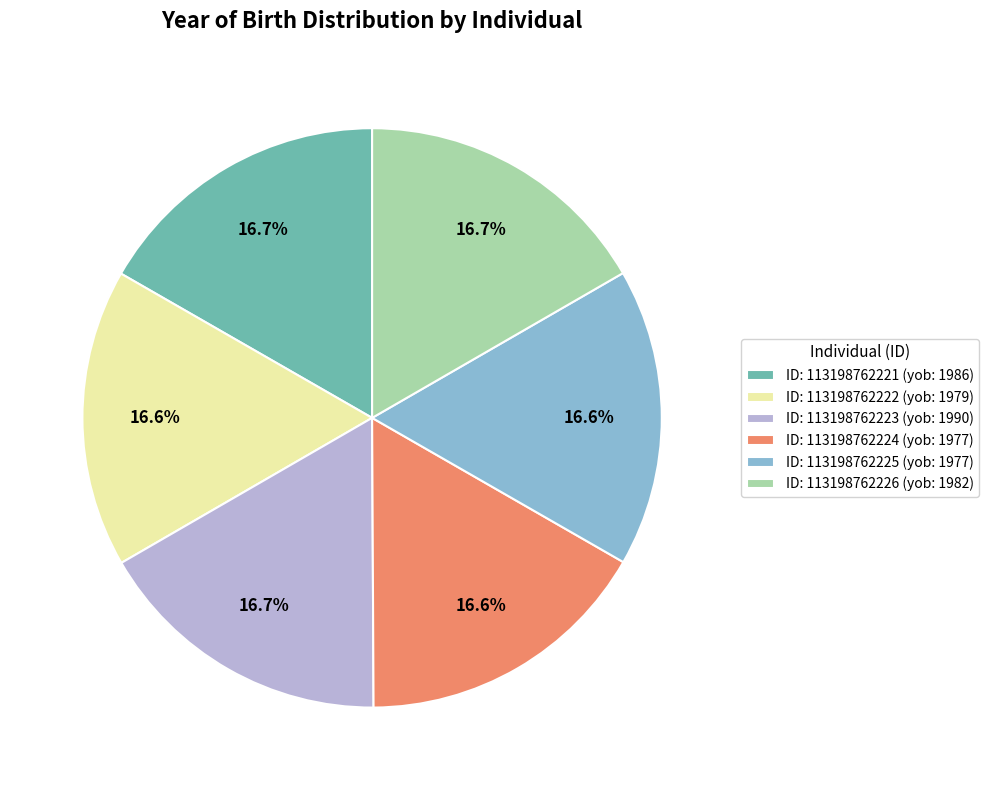

Count the number of slices in the pie.

6